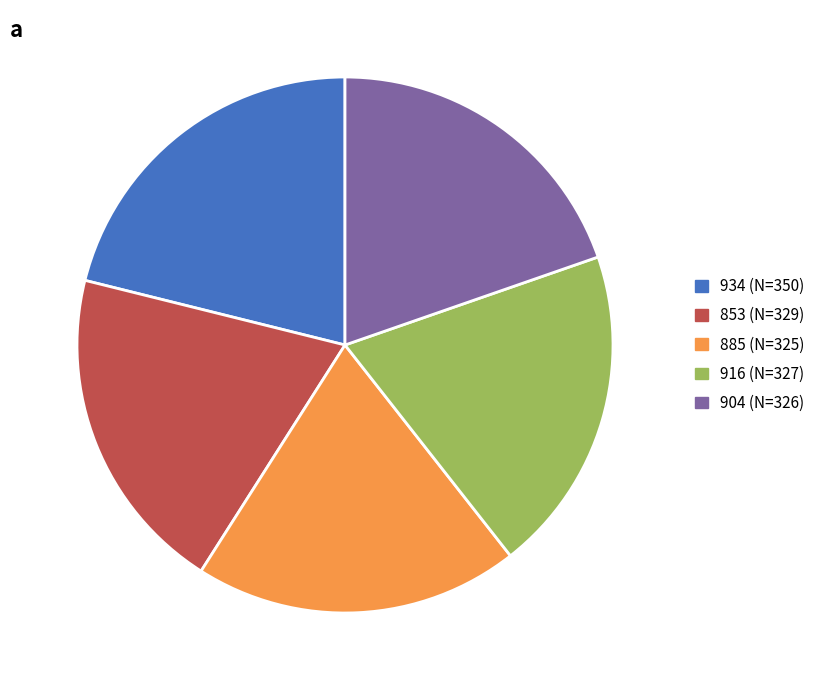

Which category has the biggest portion of the pie?

934